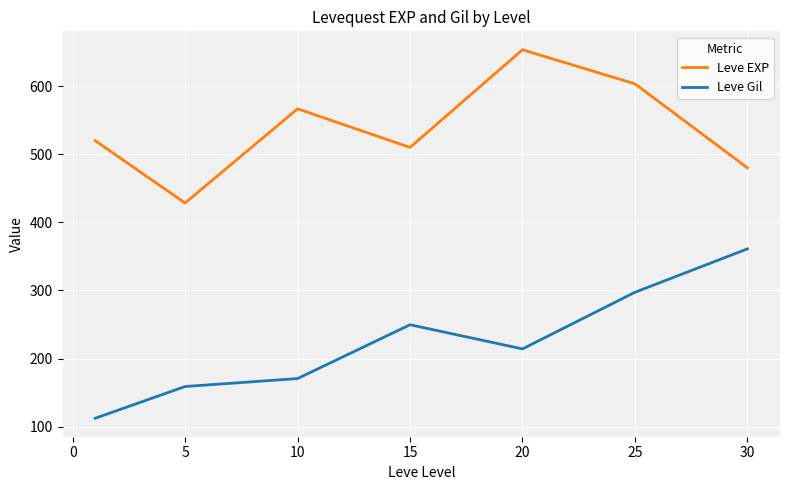

What is the difference between the maximum and minimum values in the Leve EXP series?

225.0